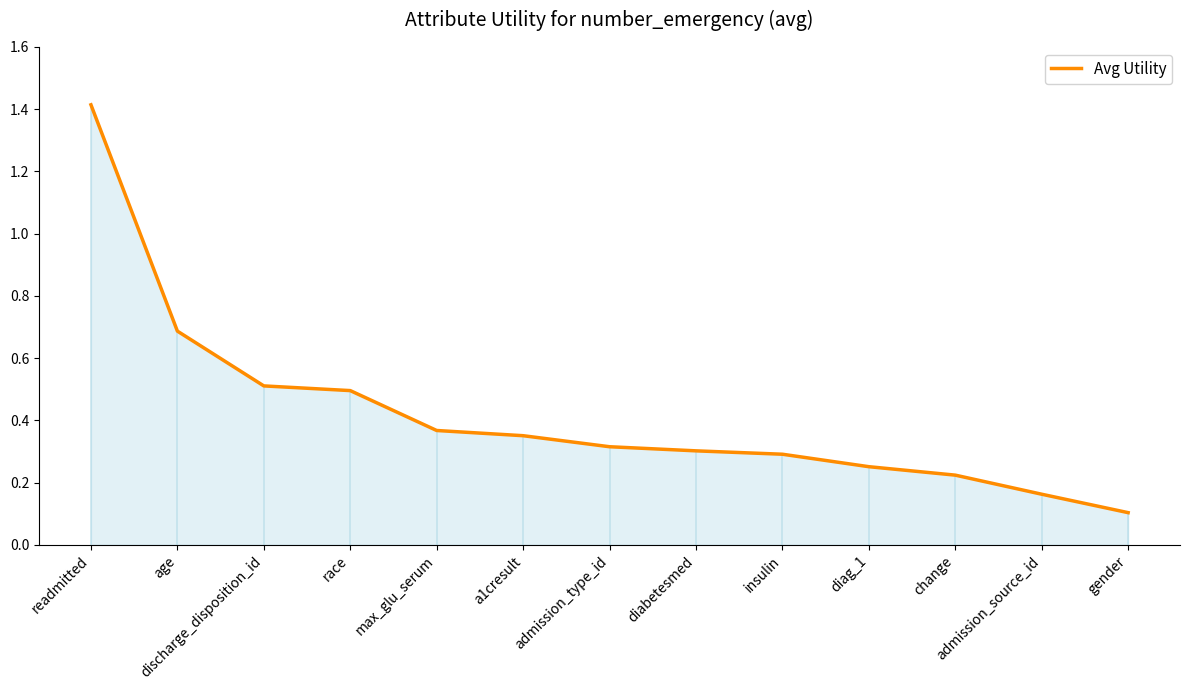

Reading right to left, list all the values displayed in this chart.

0.1	0.2	0.2	0.3	0.3	0.3	0.3	0.4	0.4	0.5	0.5	0.7	1.4